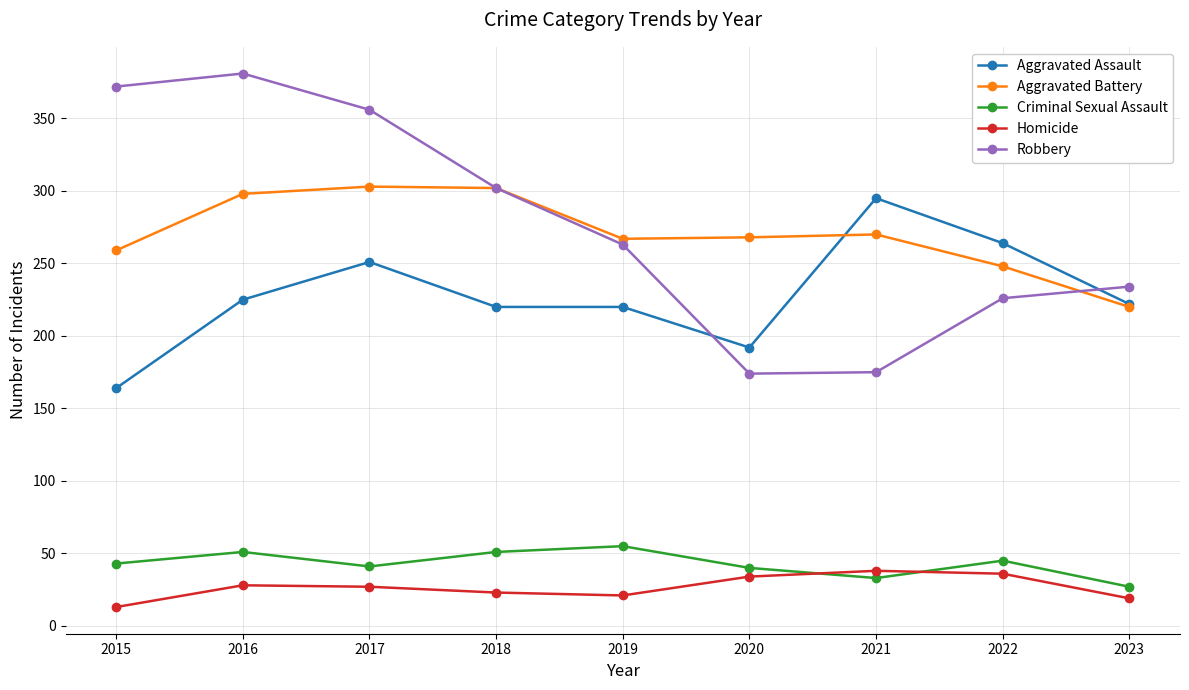

What is the difference between the highest and lowest values at 2020?

234